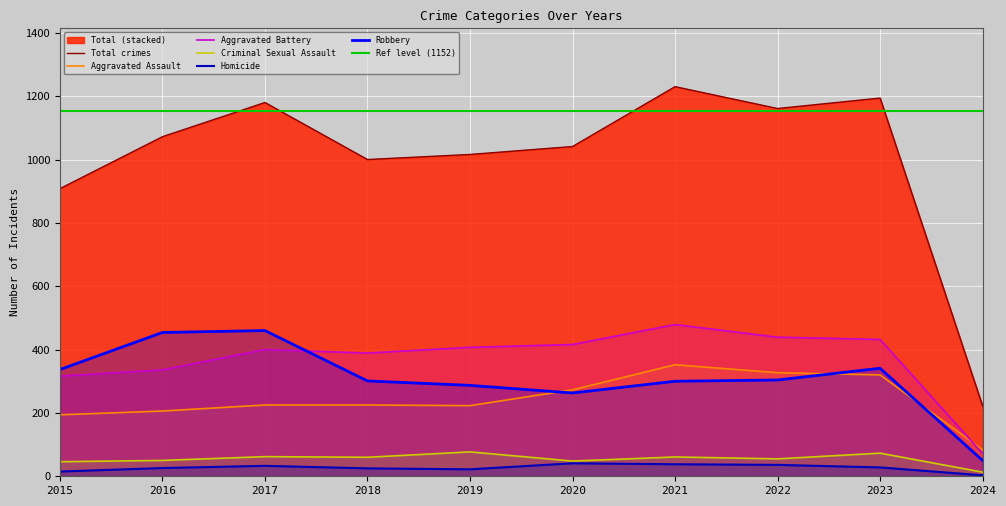

True or false: Criminal Sexual Assault and Robbery intersect in this chart.

False